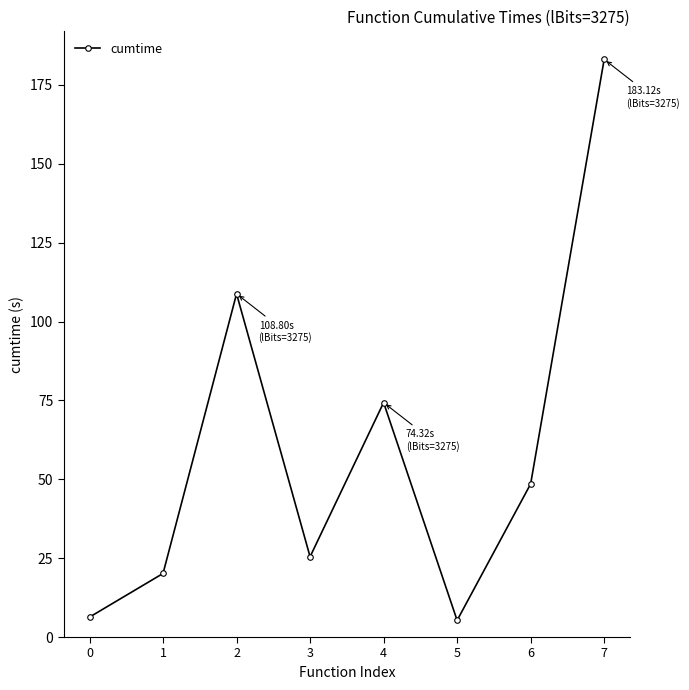

What is the value of the 7th point from the left?

48.5